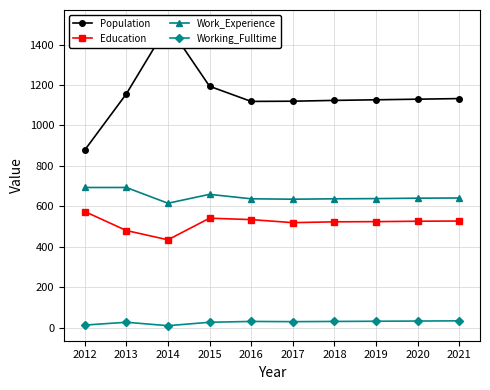

At which category is the sum across all series the highest?

2014